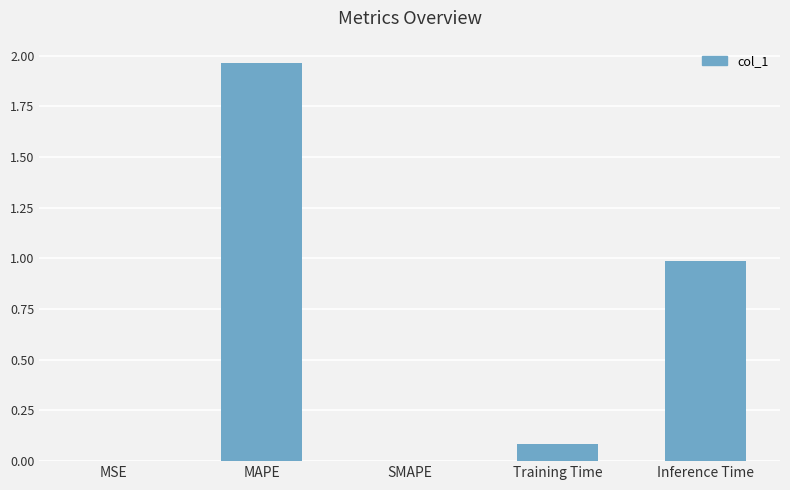

Which label corresponds to the largest value in the chart?

MAPE